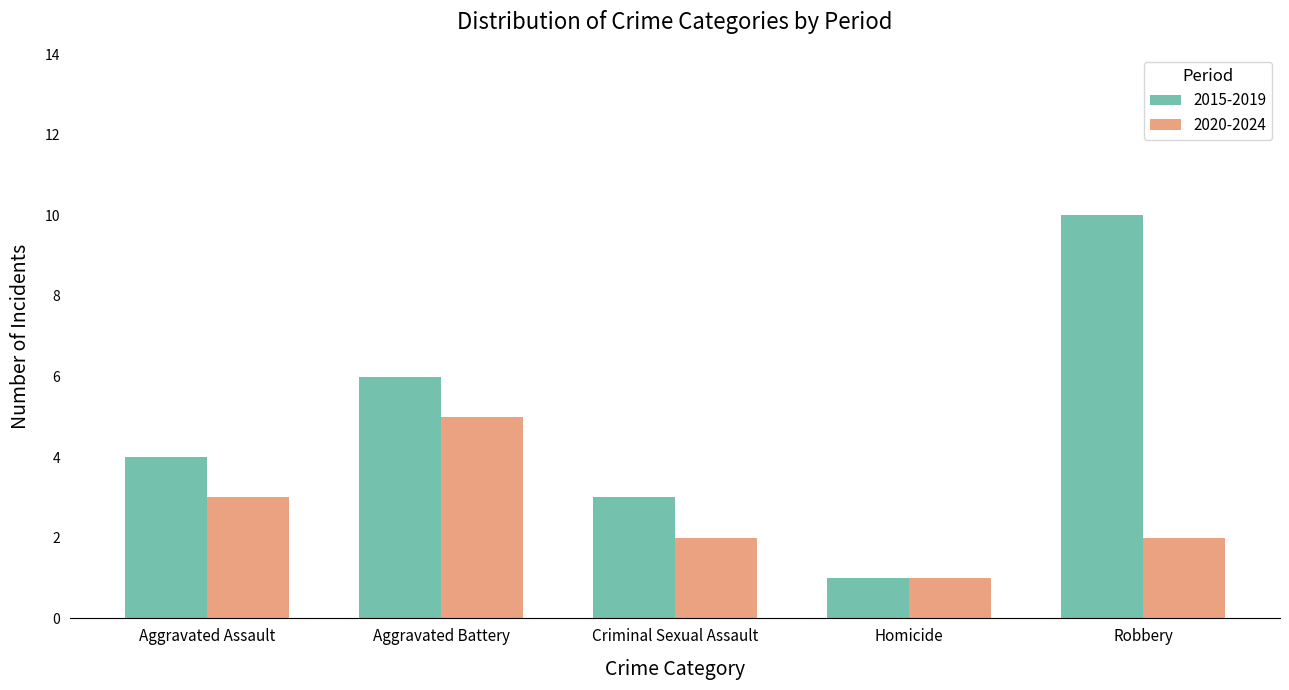

What is the maximum value shown in the chart?

10